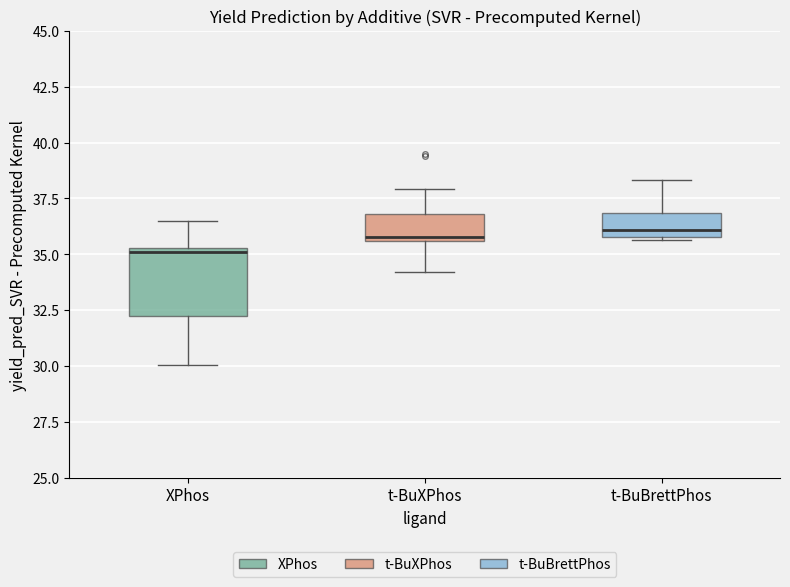

Reading left to right, transcribe this box plot: for each box, give where its median line is, the range the box spans, and where its two whiskers end, as read against the y-axis. The values are not printed on the chart, so give them approximately, as read against the axis.

XPhos: median 35.0, box 32.5 to 35.5, whiskers 30.0 to 36.5
t-BuXPhos: median 36.0, box 35.5 to 37.0, whiskers 34.0 to 38.0
t-BuBrettPhos: median 36.0 (just above the box's lower edge), box 36.0 to 37.0, whiskers 35.5 to 38.5